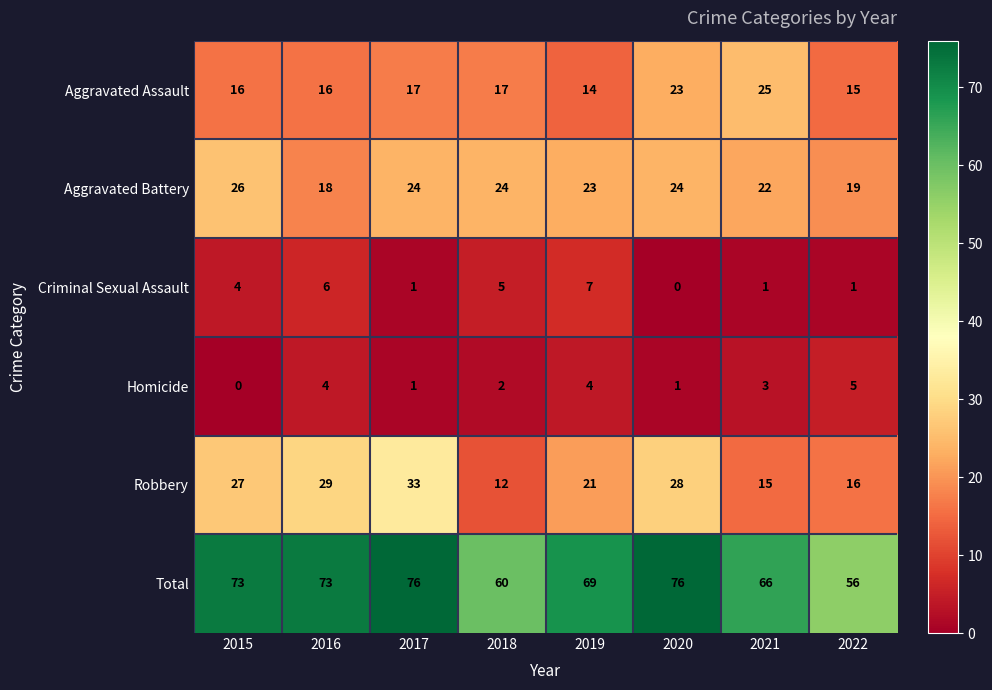

Count the Criminal Sexual Assault values in the range 1 to 6.

6